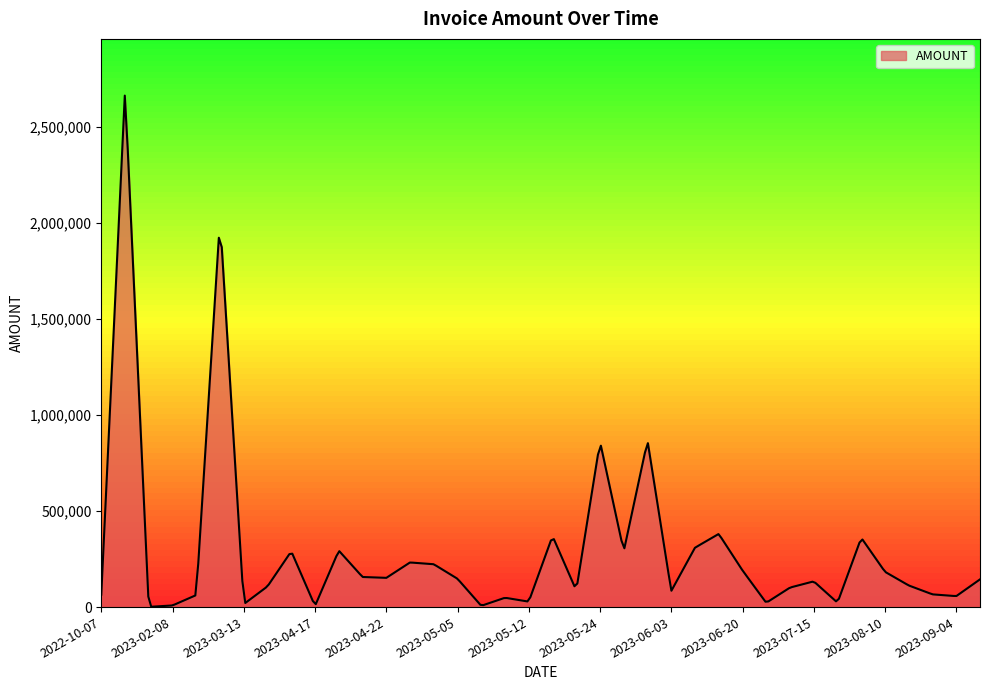

What is the difference between the maximum and minimum values?

2661348.5